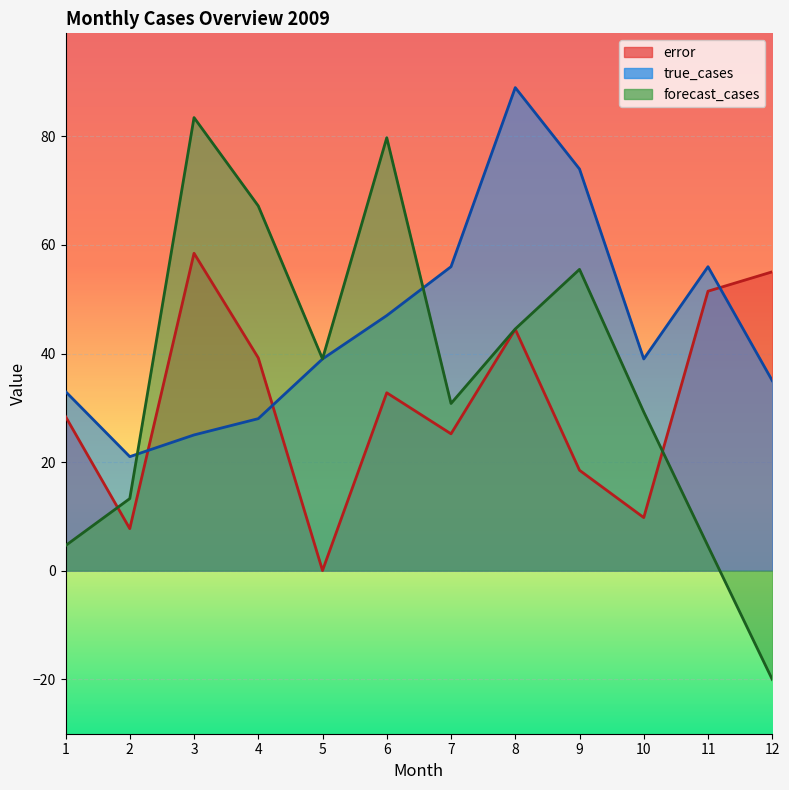

How many interior local peaks does the forecast_cases series have?

3